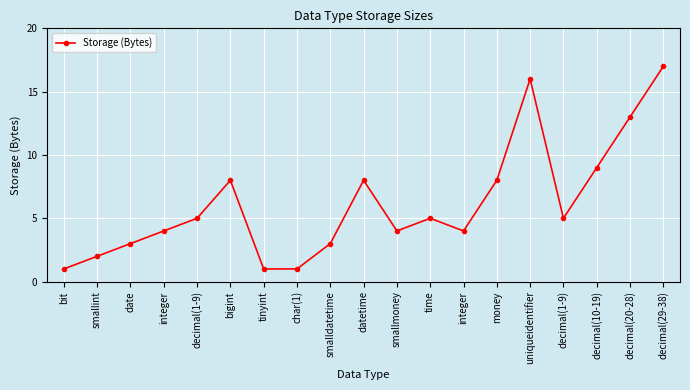

At which label is the value closest to 9?

decimal(10-19)